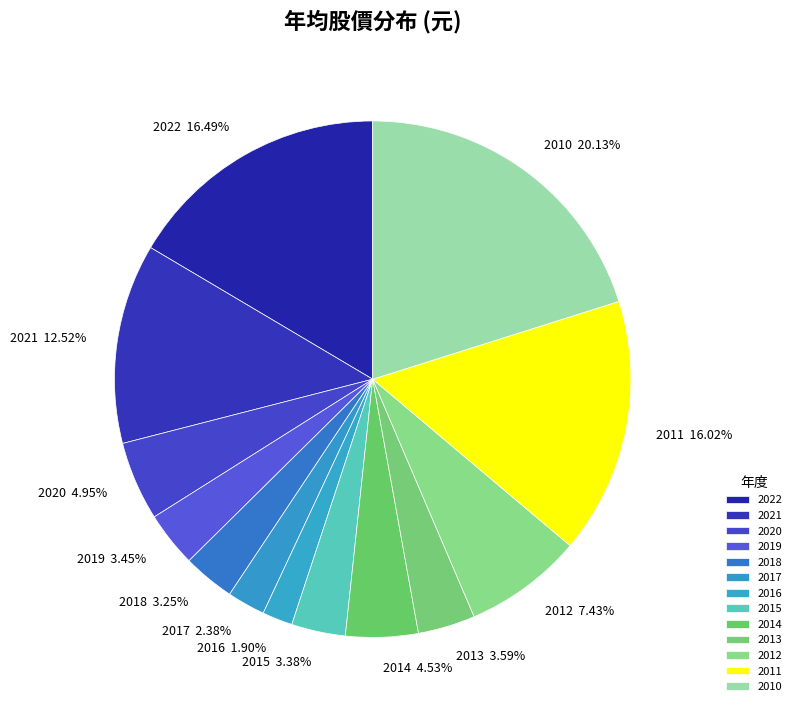

The 2015 slice represents 3% of the pie. True or false?

True